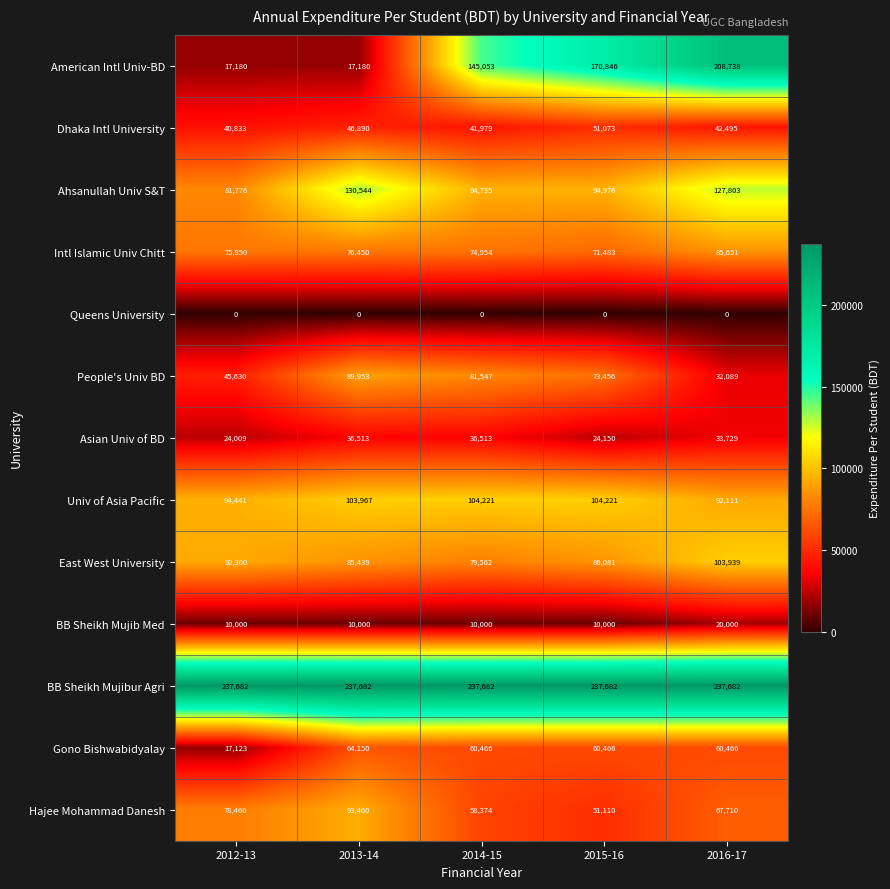

How many series are shown in this chart?

13